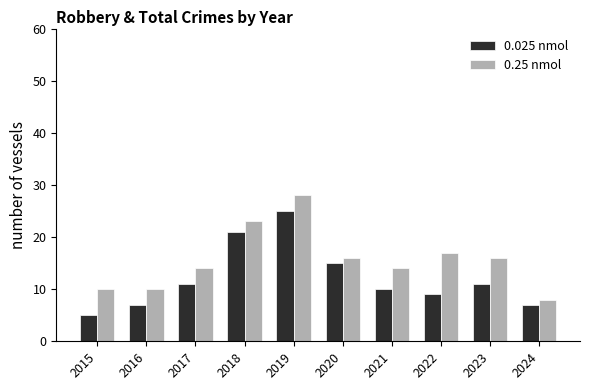

What is the average value of the 0.25 nmol series?

16